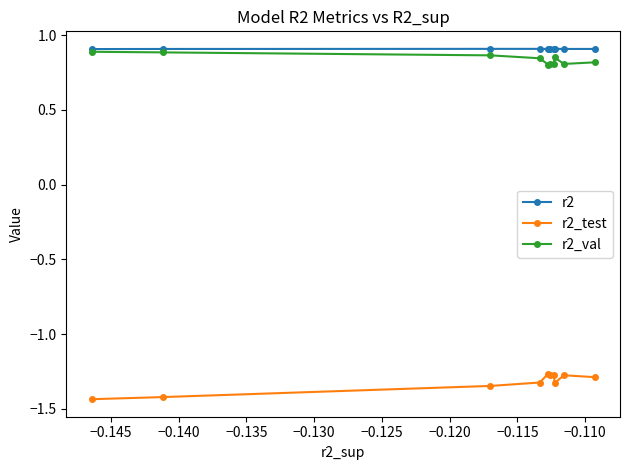

In r2_val, how many points are higher than both neighbors (excluding endpoints)?

2